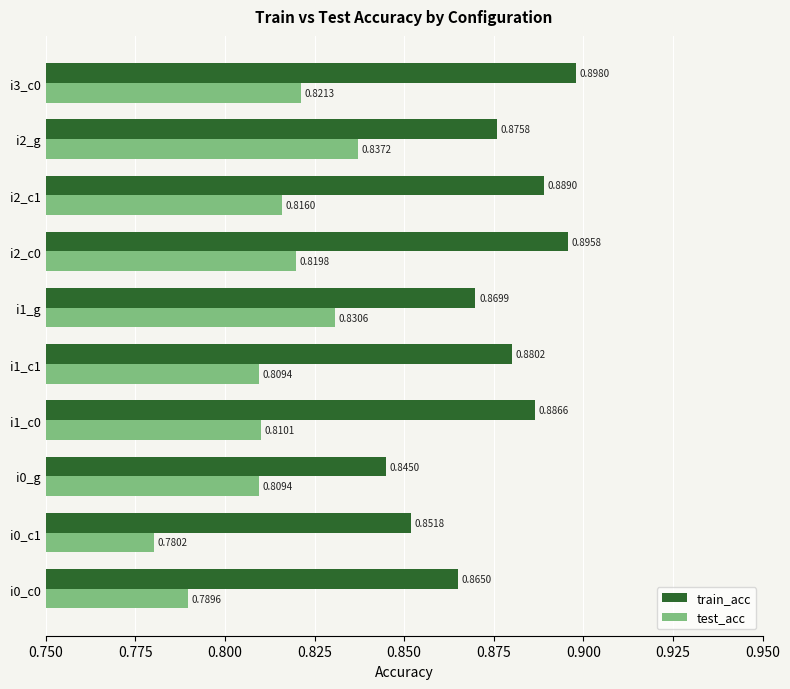

Which series has the widest spread of values?

test_acc